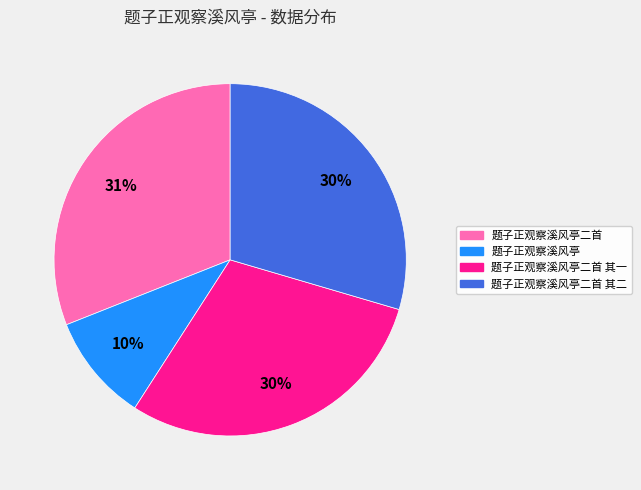

To the nearest percent, what is the average slice percentage?

25%